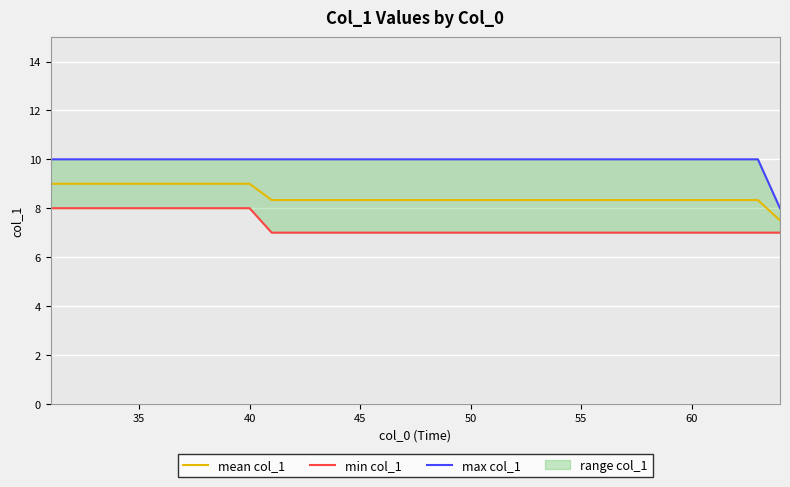

The value of min col_1 at 50 is 1.6. True or false?

False